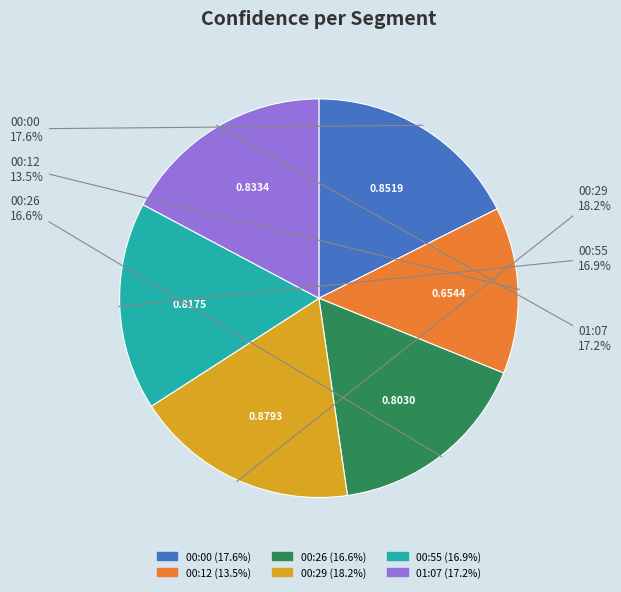

What percentage is the 01:07 slice, to the nearest percent?

17%